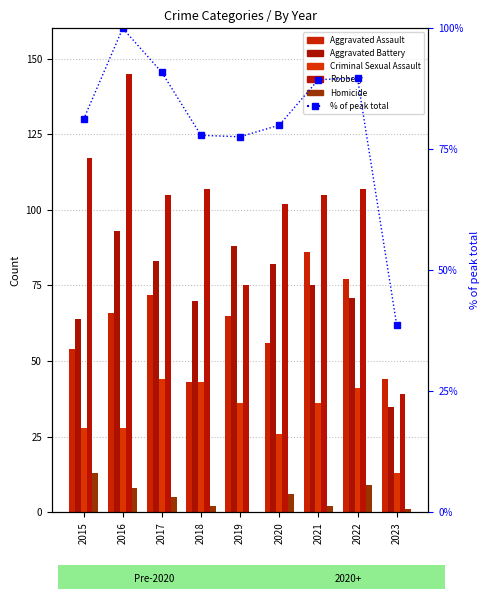

Between 2017 and 2015, which is larger?

2017